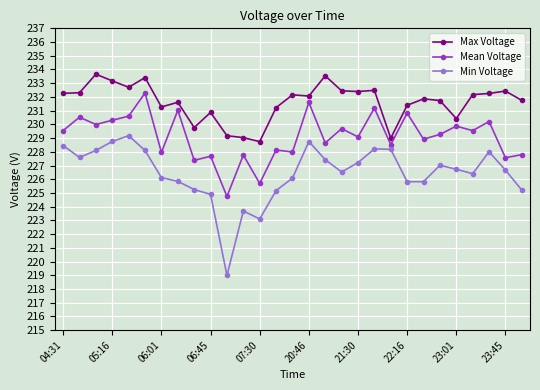

How many data points in Max Voltage are less than 232?

14